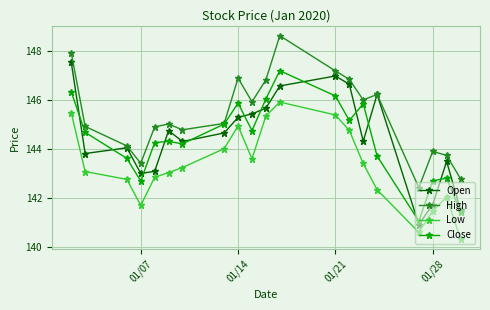

What is the greatest value displayed?

148.6